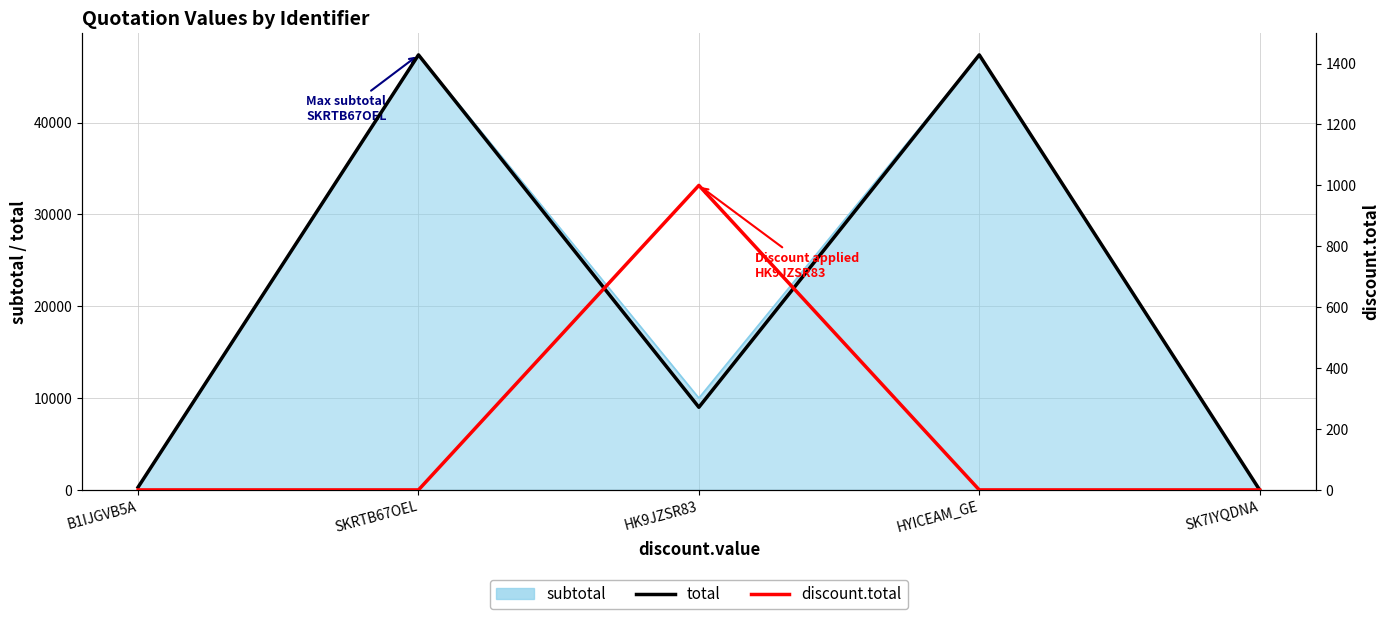

True or false: discount.total has more than 0 points higher than both neighbors.

True